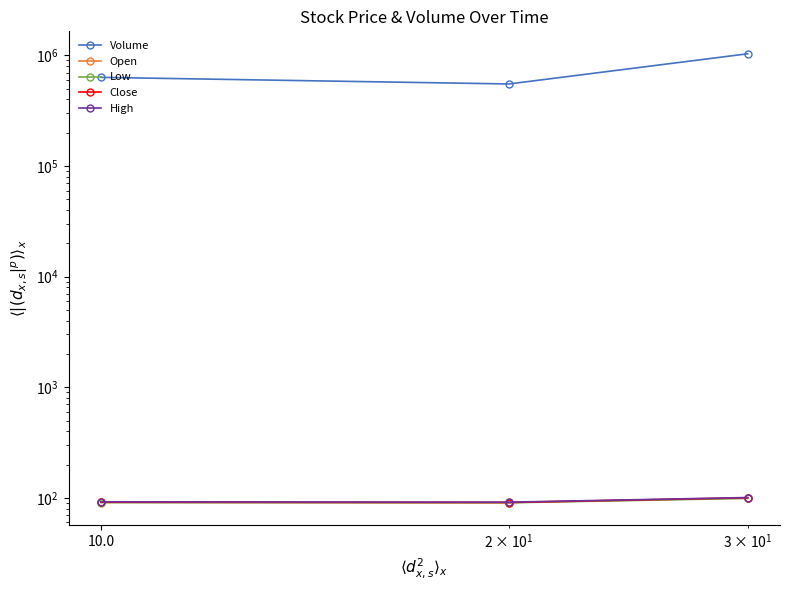

Does the chart display data point markers on the line(s)?

Yes